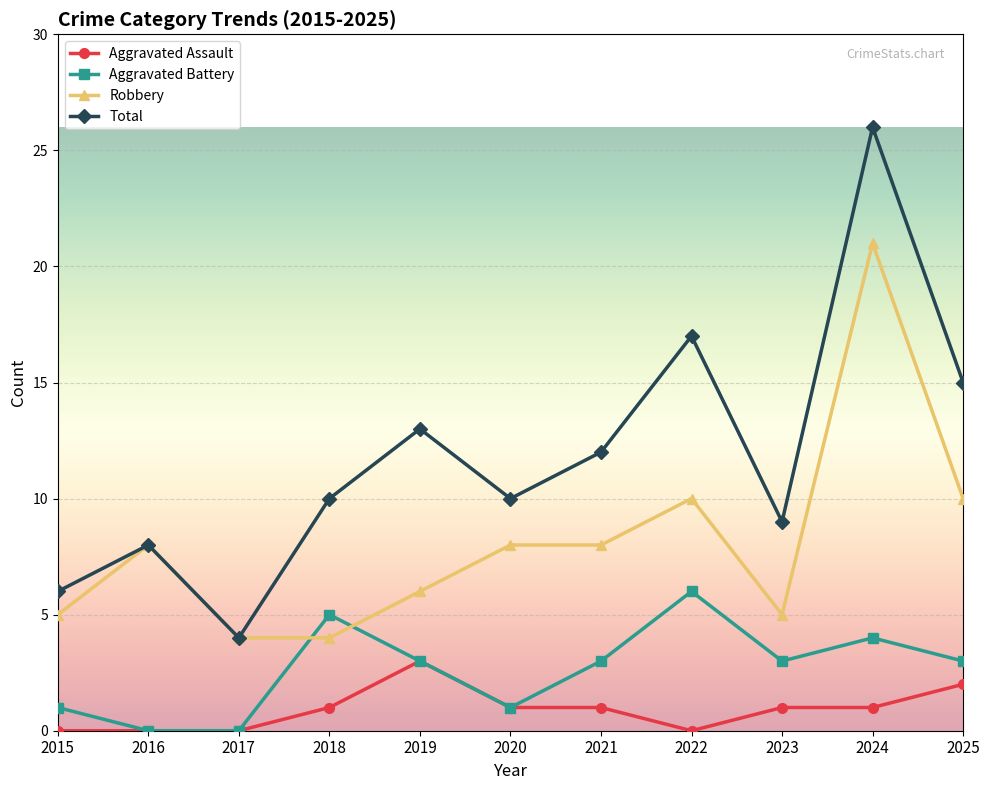

Rank the series by their average value, from highest to lowest.

Total, Robbery, Aggravated Battery, Aggravated Assault